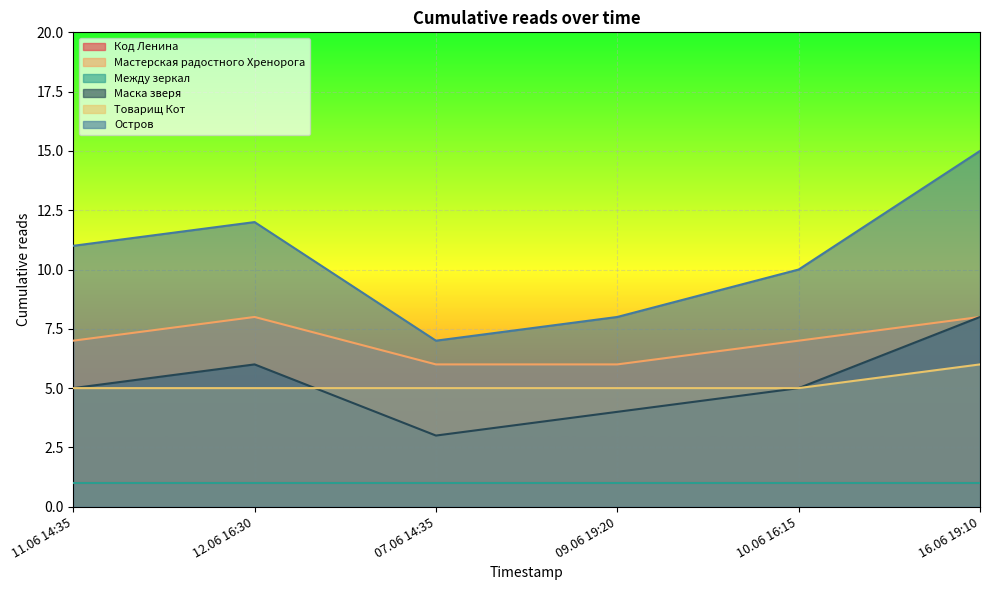

Between 07.06 14:35 and 12.06 16:30, which is larger?

12.06 16:30